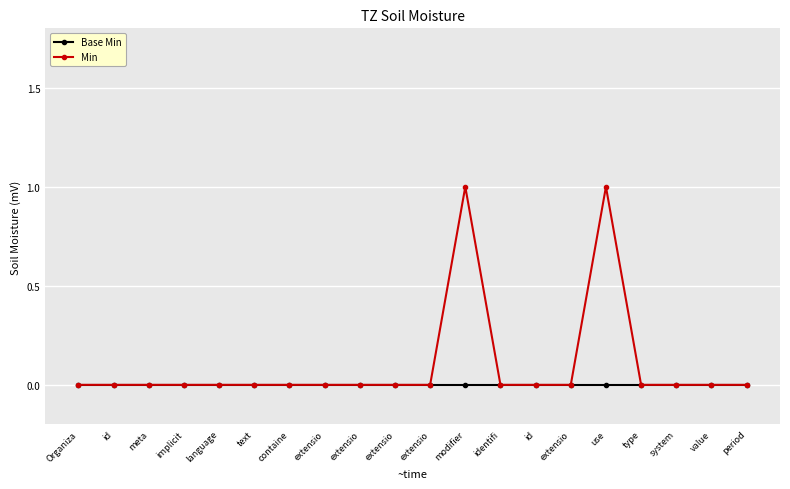

At how many categories does at least one series exceed 0?

2